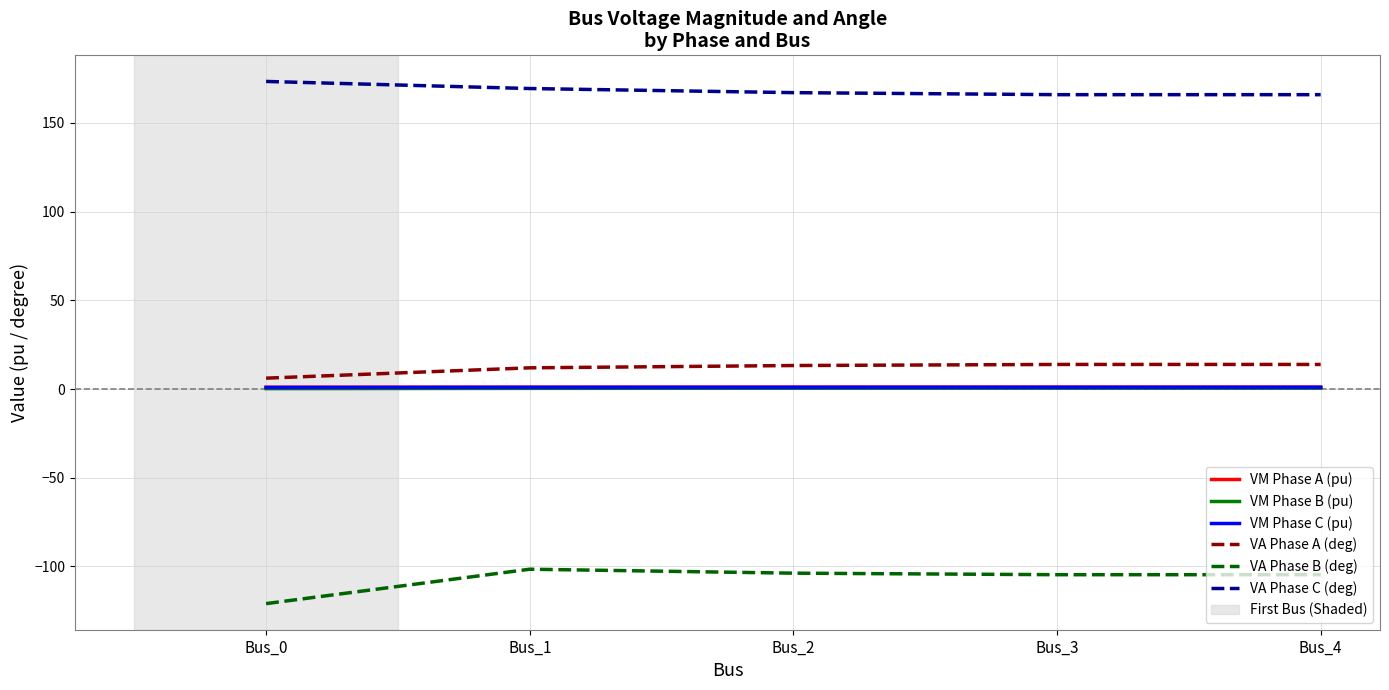

Is the value of VA Phase B (deg) at Bus_0 greater than the value of VM Phase B (pu) at Bus_0?

No